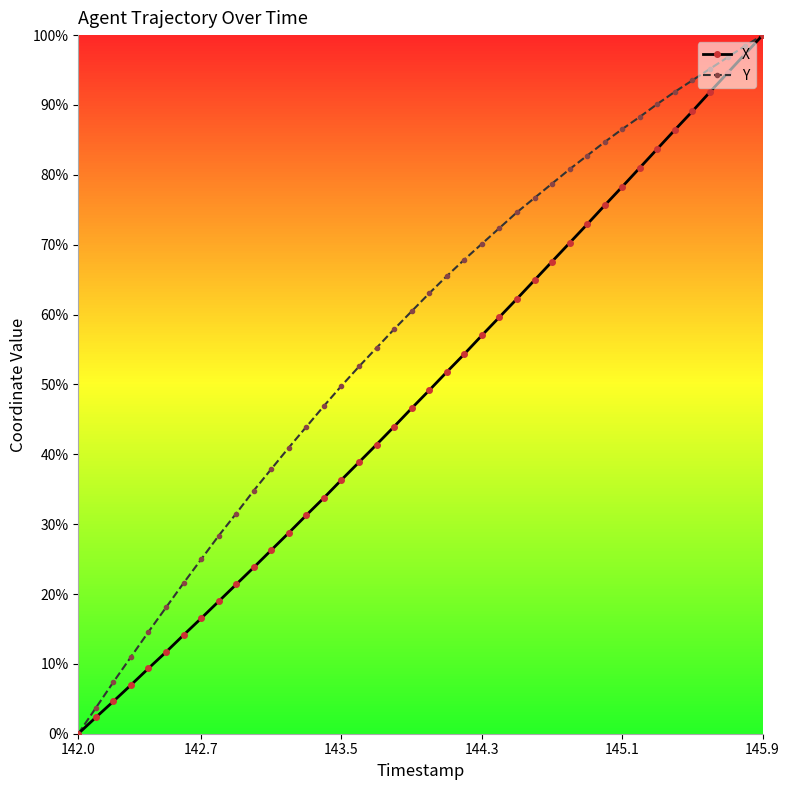

What are all the series names shown in the legend?

X, Y